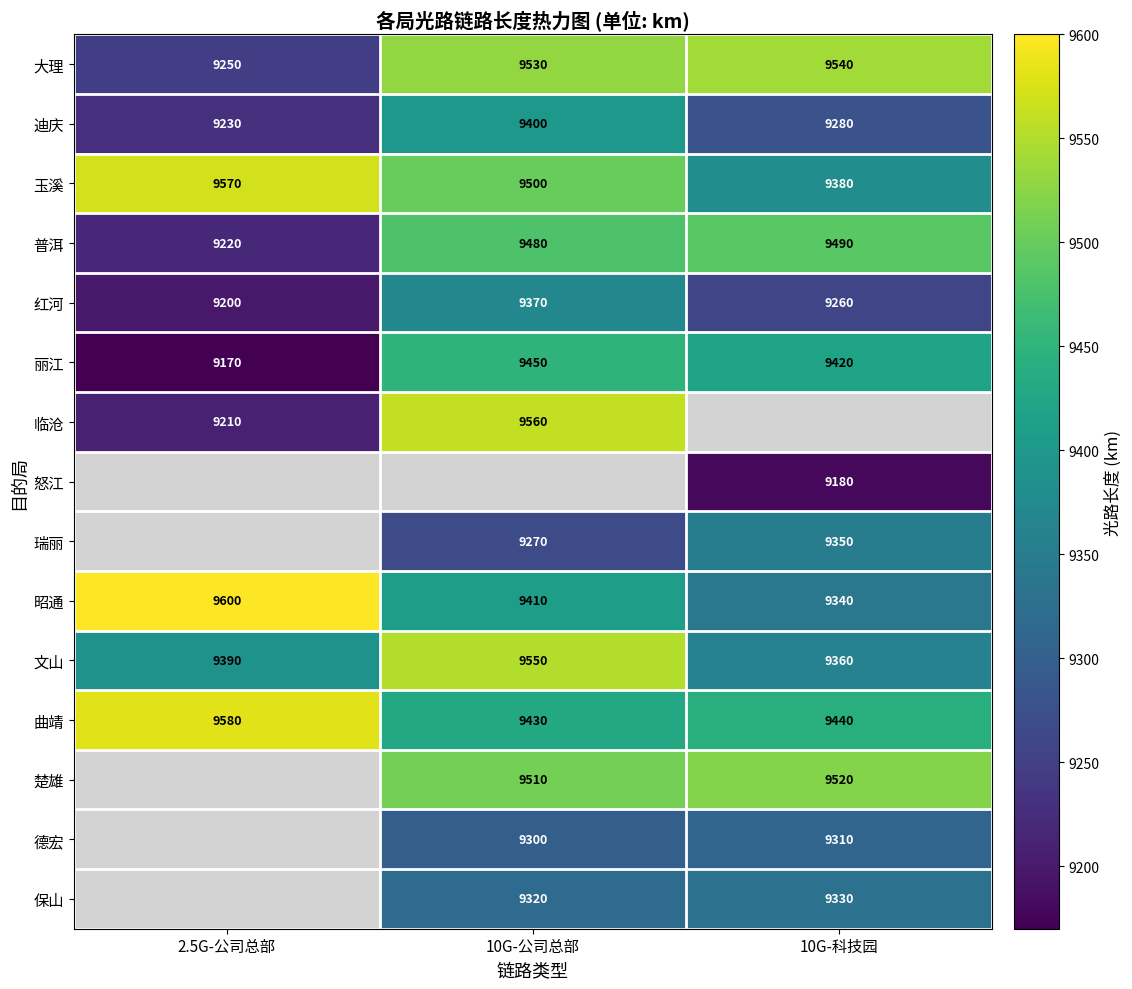

What is the difference between the maximum and minimum values in the 曲靖 series?

150